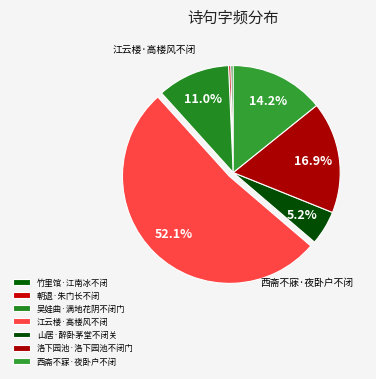

Count the number of slices in the pie.

7